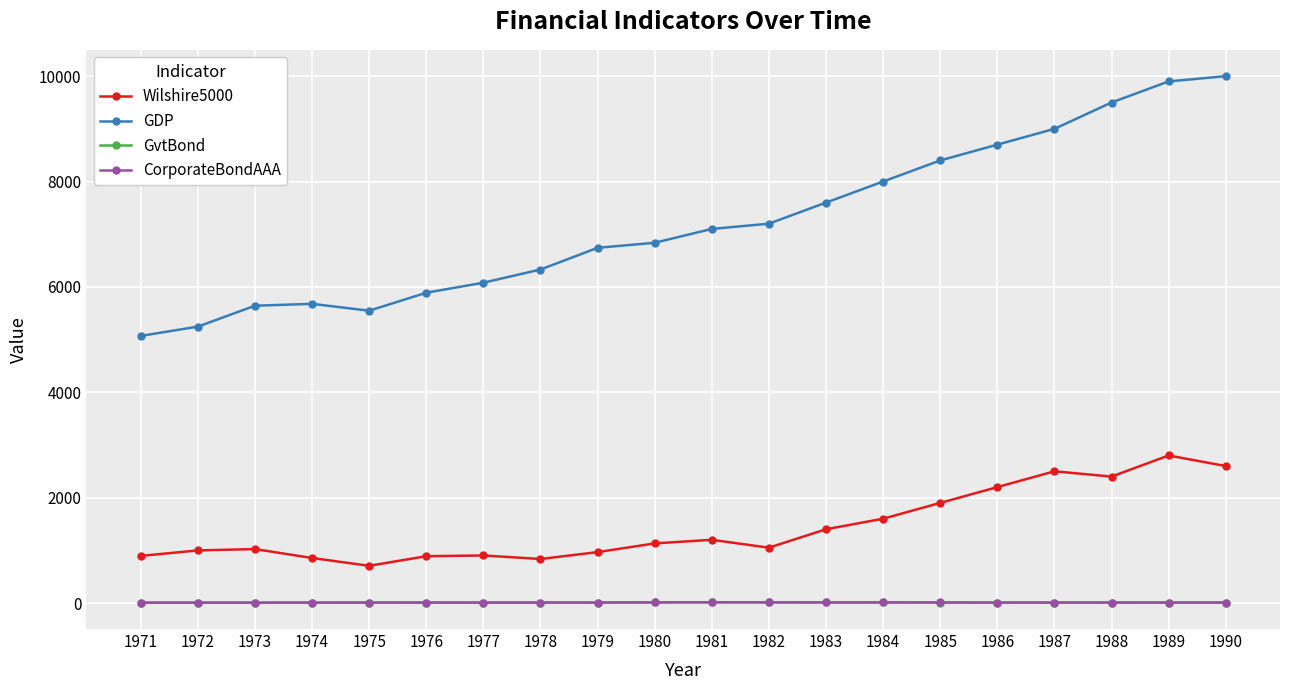

What is the difference between the maximum and minimum values in the GvtBond series?

7.5